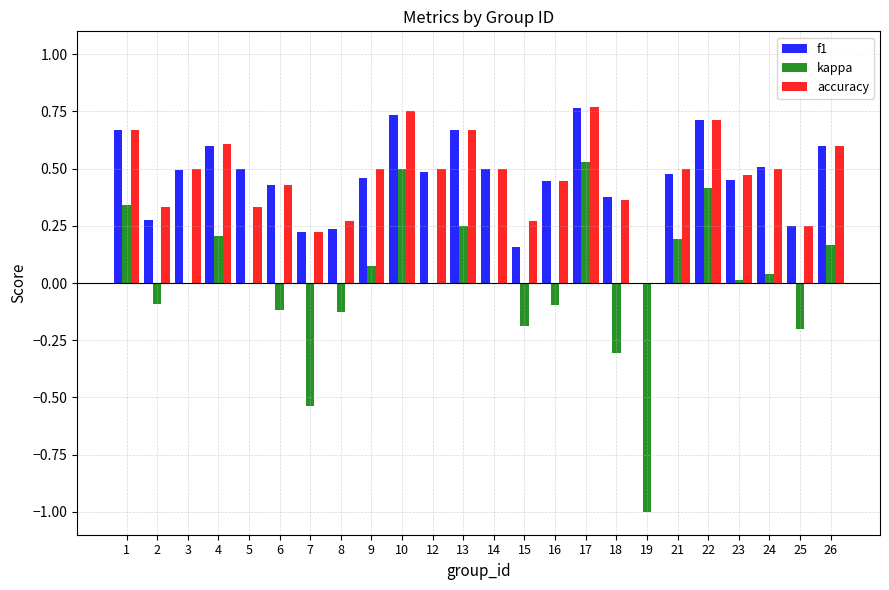

How many distinct data groups are displayed?

3